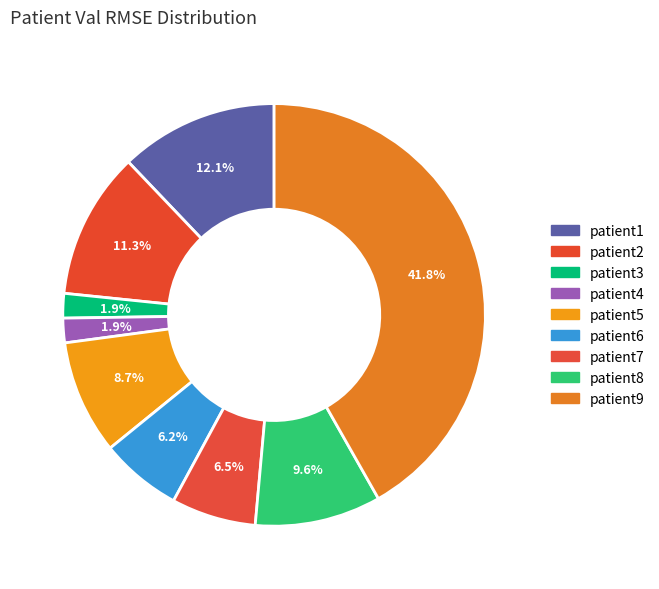

Is it true that patient6 is 6% of the pie?

True